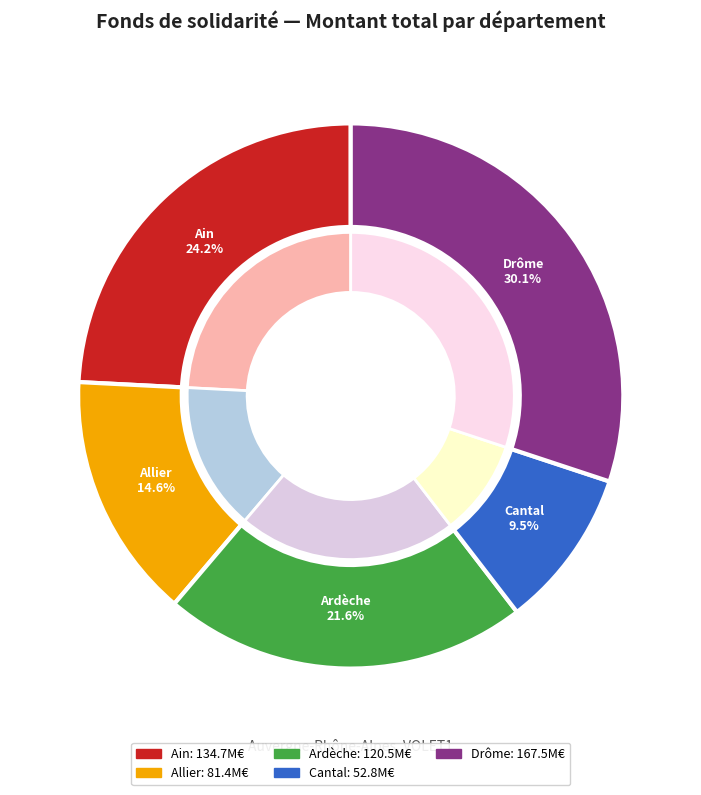

What percentage is the 9 slice, to the nearest percent?

6%